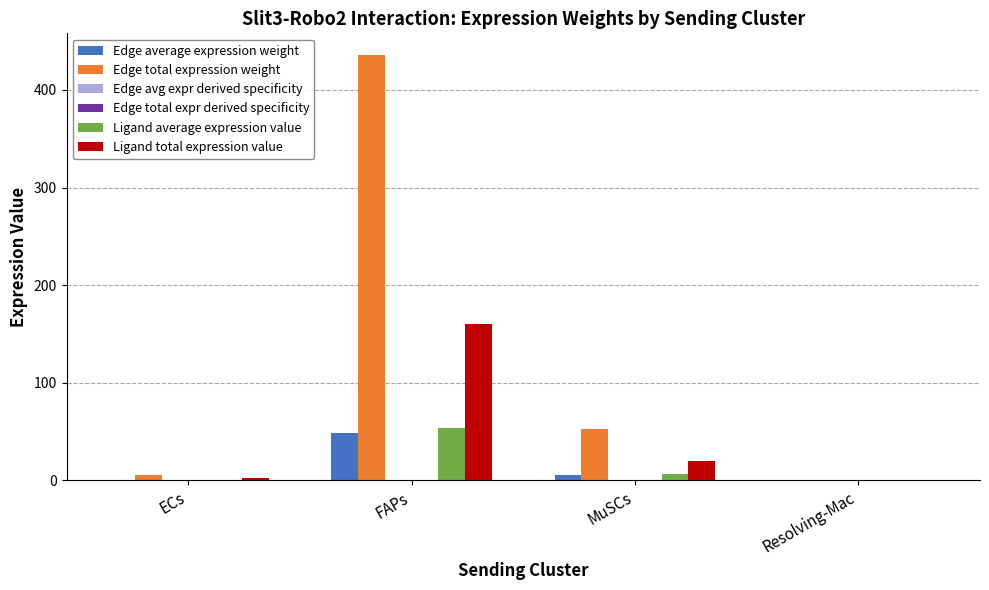

The value of Edge total expression weight at MuSCs is 24.5. True or false?

False